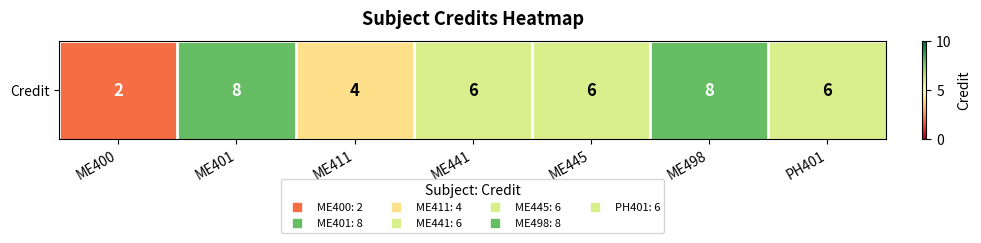

List the labels in order of value, largest first.

ME401, ME498, ME441, ME445, PH401, ME411, ME400